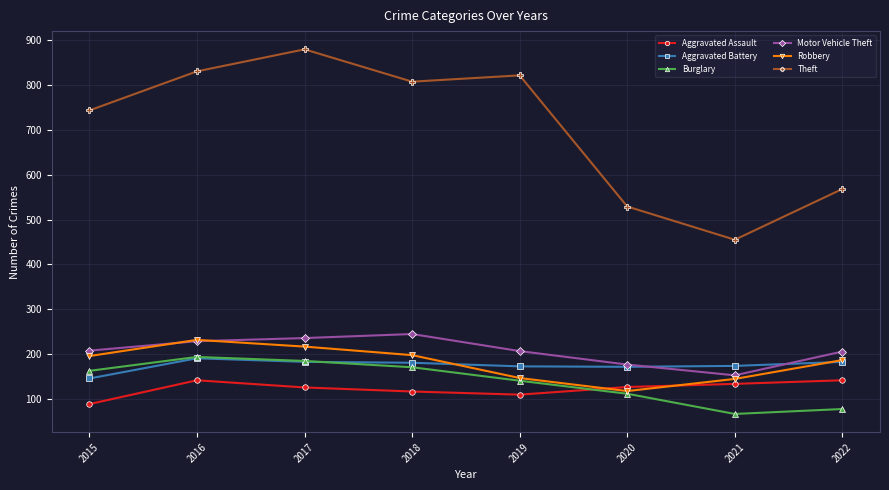

What is the value of the Theft point at the 2nd from the left?

830